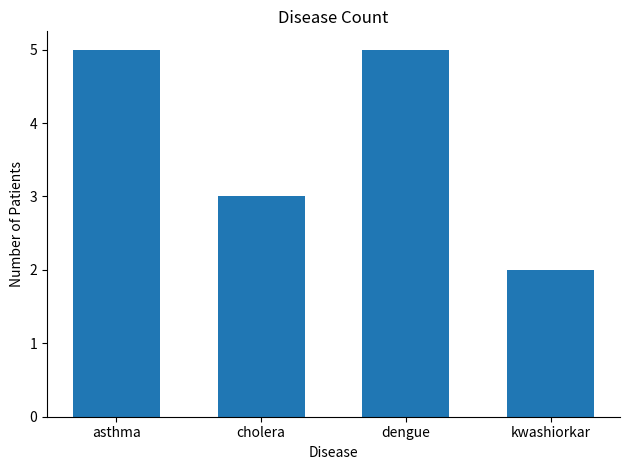

Read the value at cholera.

3